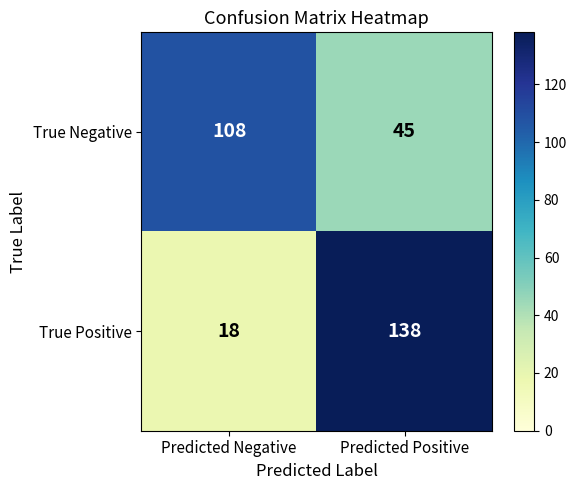

True or false: True Positive has a value of 18 at Predicted Negative.

True